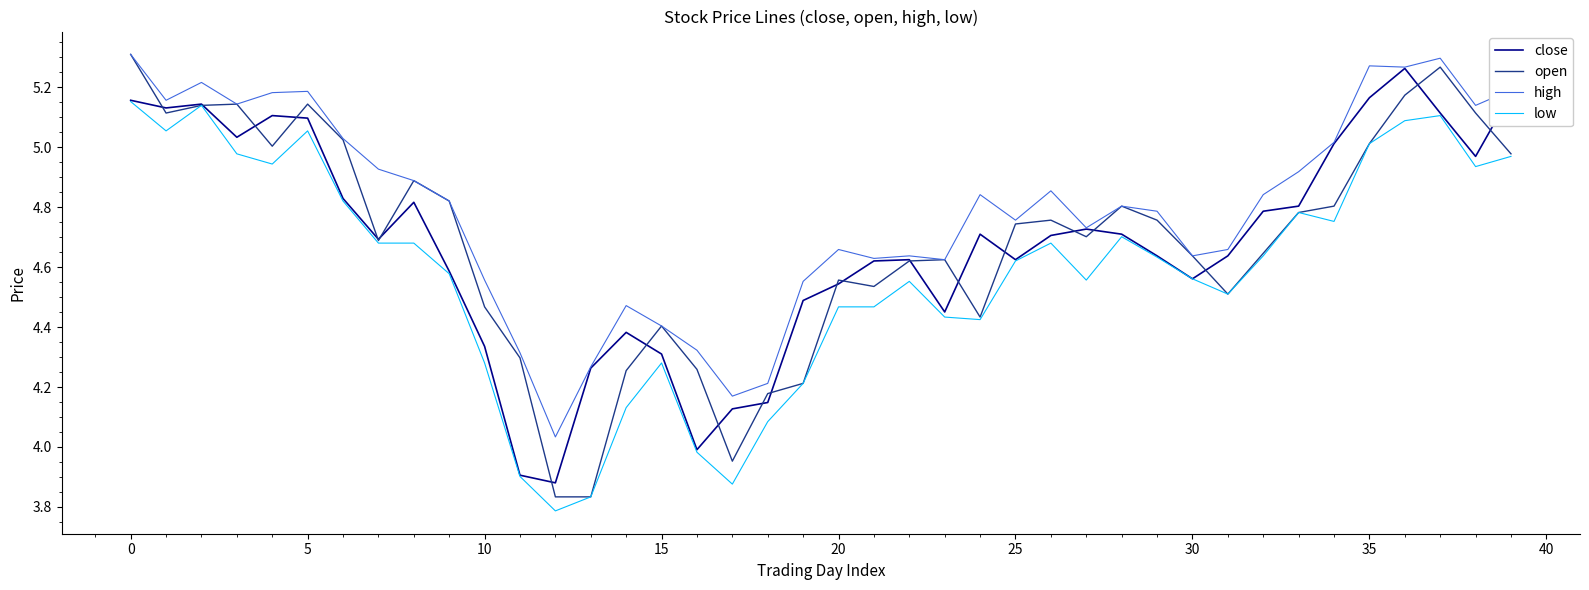

Which series has the largest total across all categories?

high